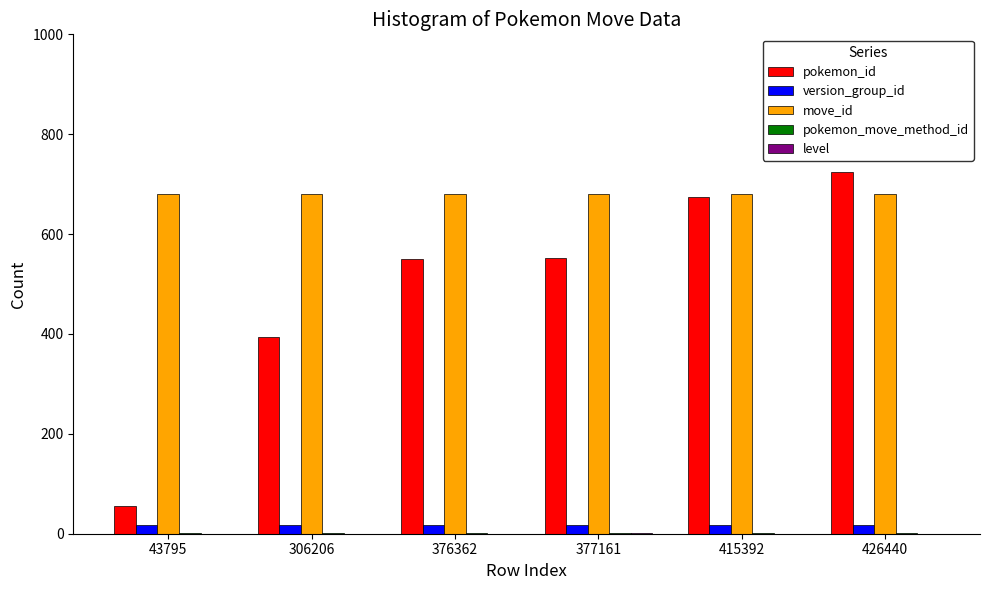

Which series changed the most between 376362 and 415392?

pokemon_id